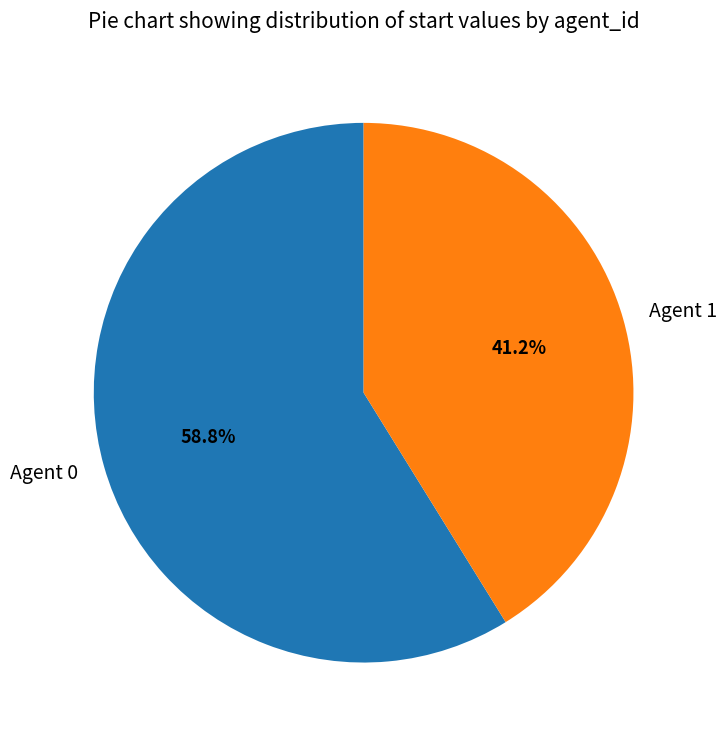

To the nearest percent, what is the average slice percentage?

50%